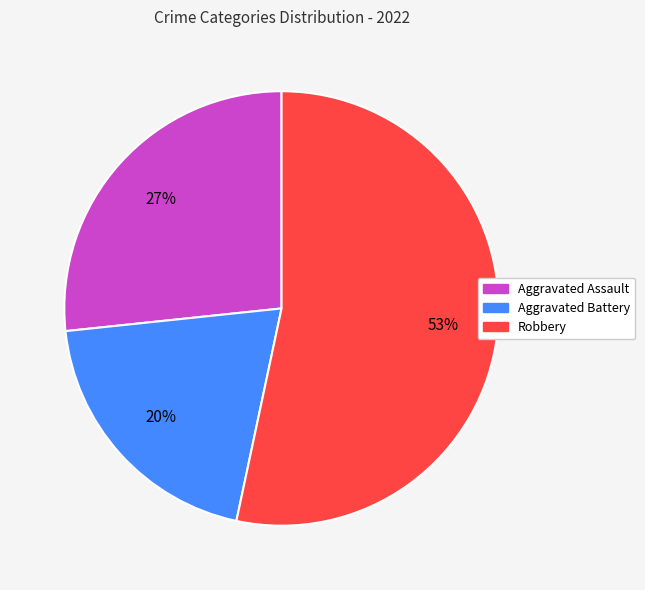

Is there a majority slice in this chart?

Yes